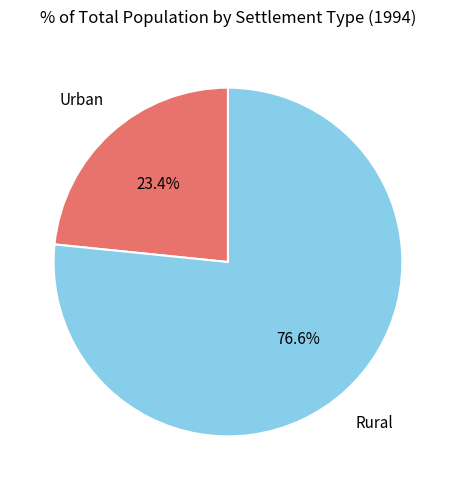

What percentage is the Urban slice, to the nearest percent?

23%